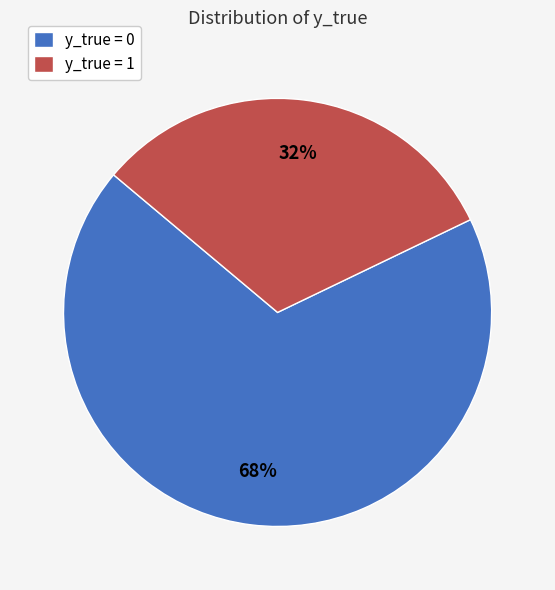

How many segments does this pie chart have?

2